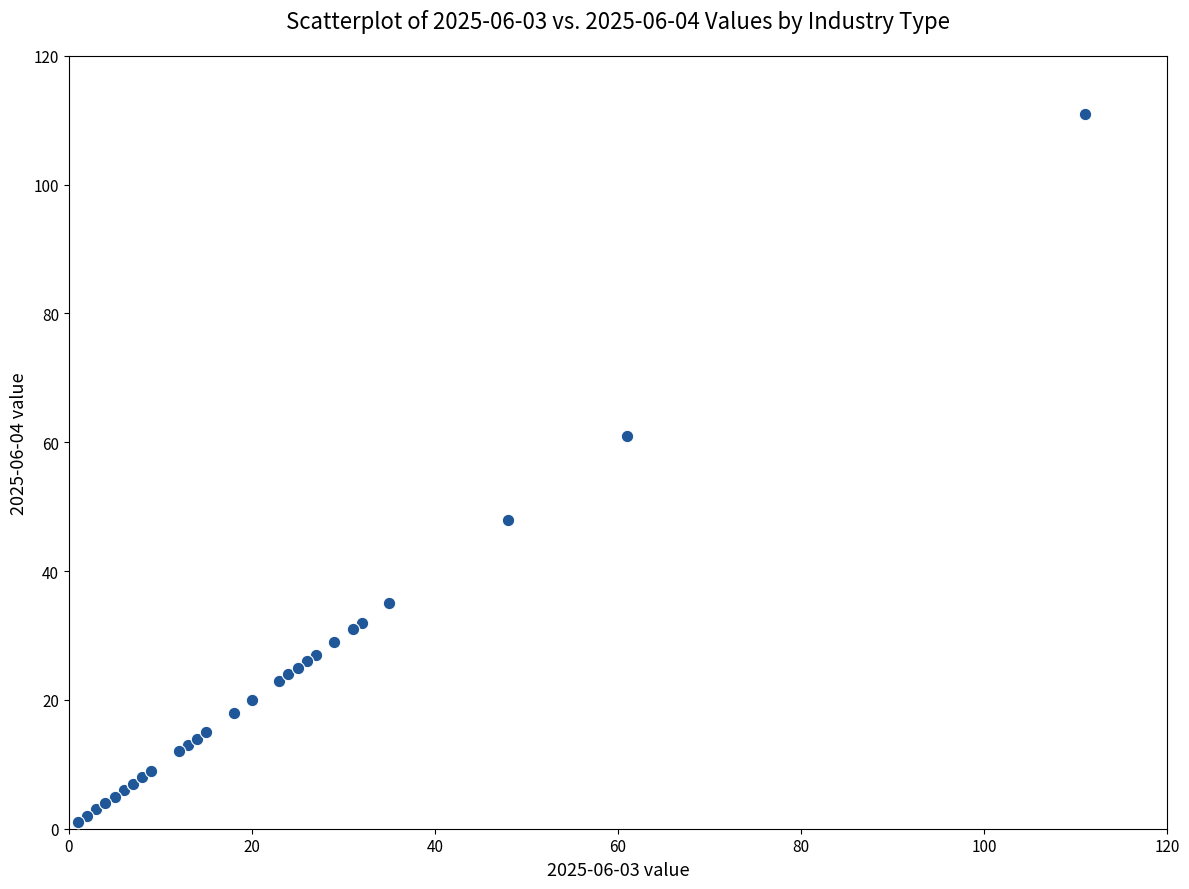

What Y value in the scatter plot is closest to 56?

61